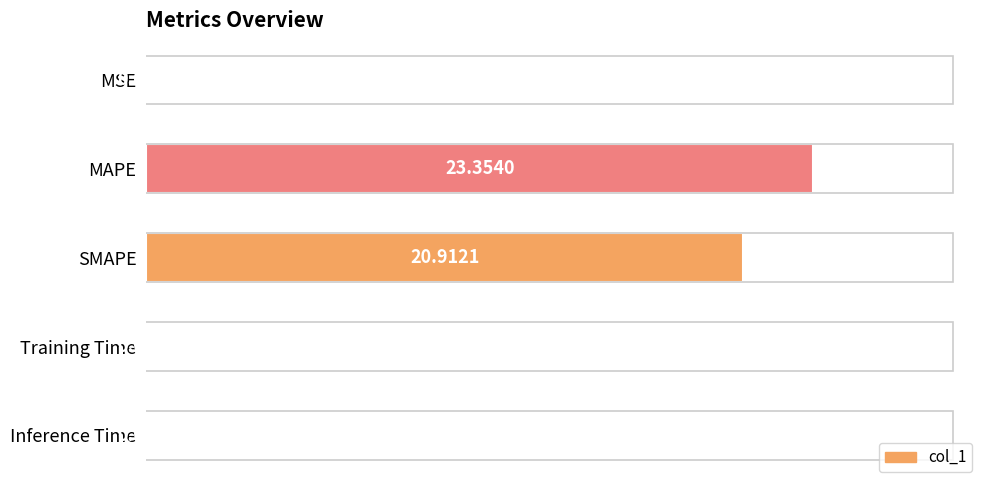

At which label is the value closest to 11?

SMAPE